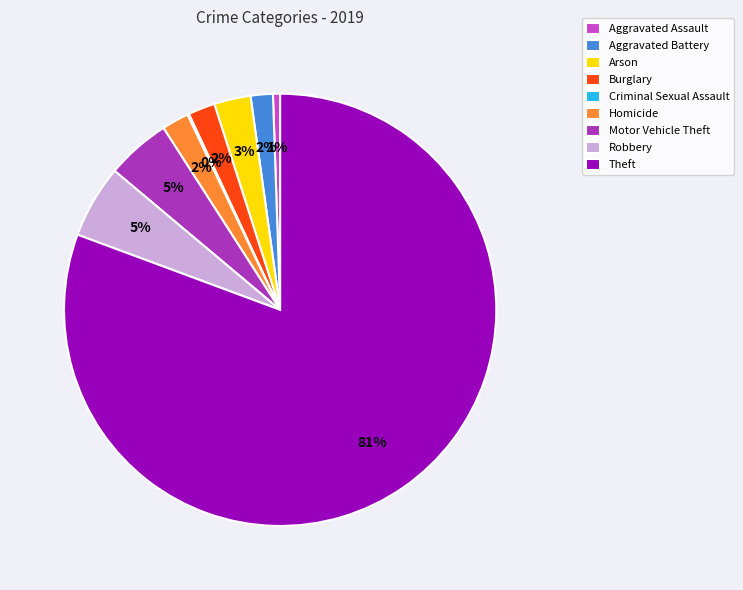

Which has a higher value, Aggravated Assault or Motor Vehicle Theft?

Motor Vehicle Theft